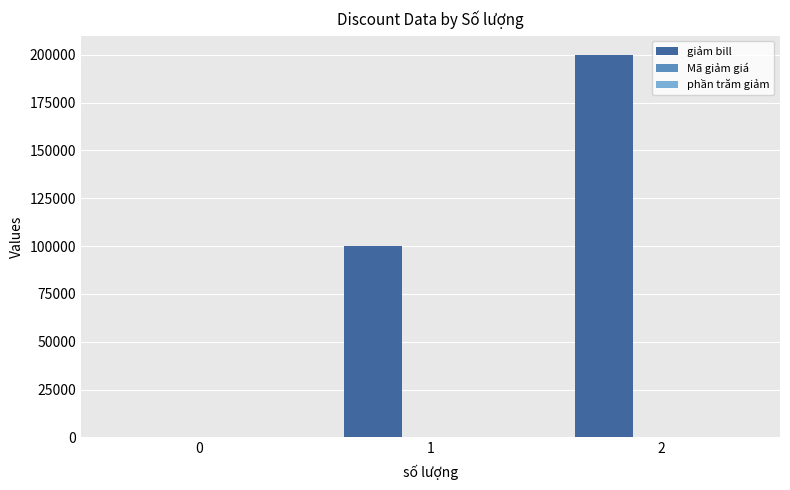

The giảm bill series shows 0 at 0. True or false?

True